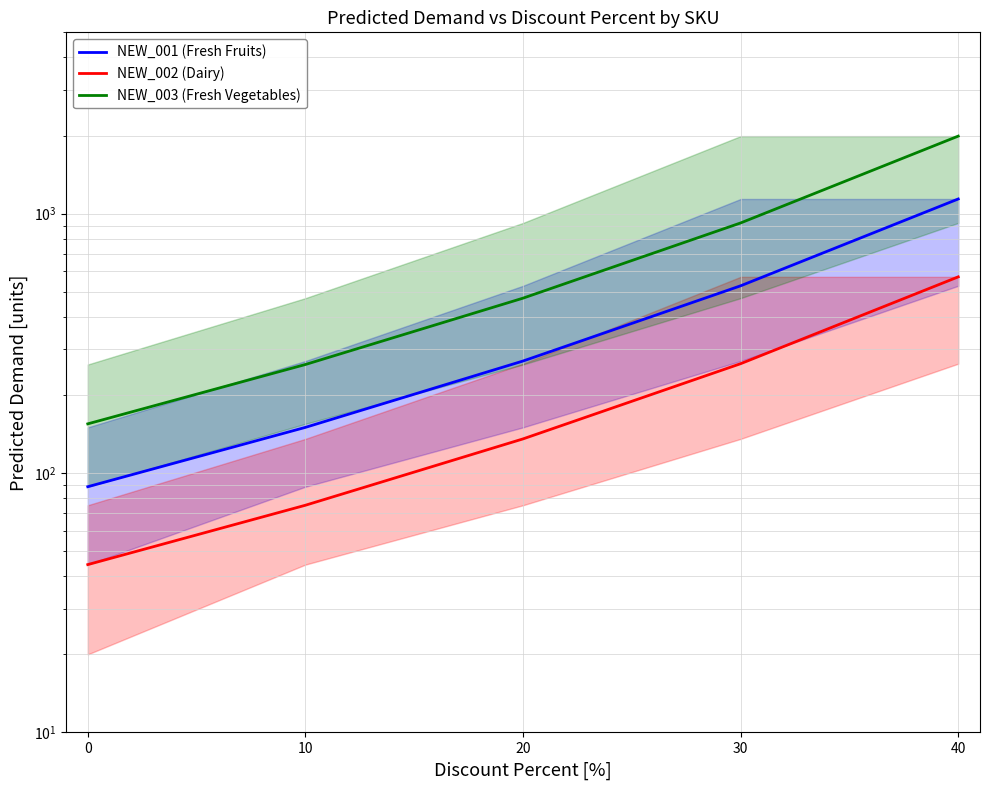

True or false: NEW_001 (Fresh Fruits) and NEW_002 (Dairy) cross at least once.

False